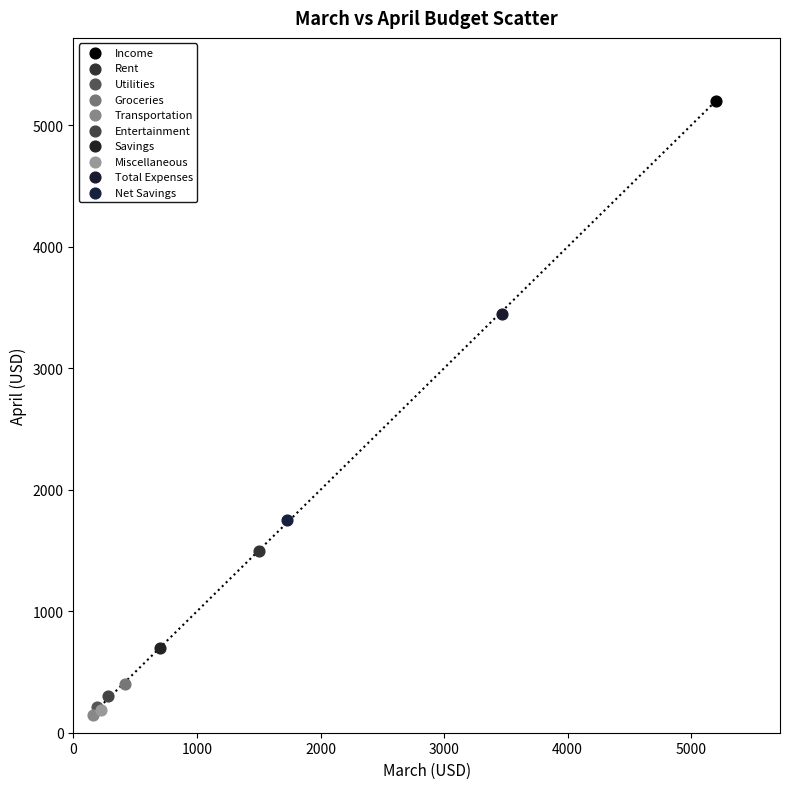

What are all the series names shown in the legend?

Income, Rent, Utilities, Groceries, Transportation, Entertainment, Savings, Miscellaneous, Total Expenses, Net Savings